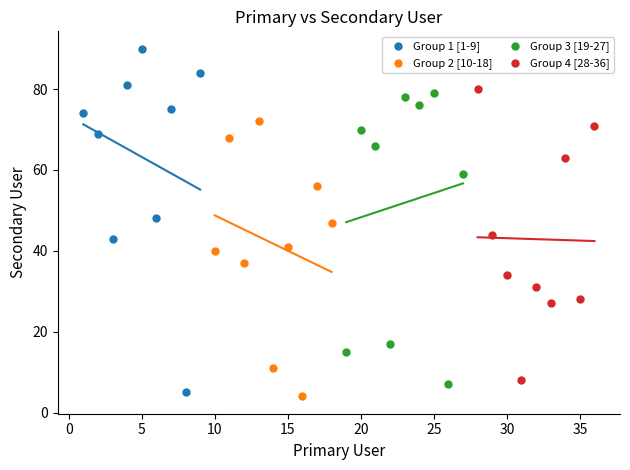

Which series has the largest Y range (max minus min)?

Group 1 [1-9]